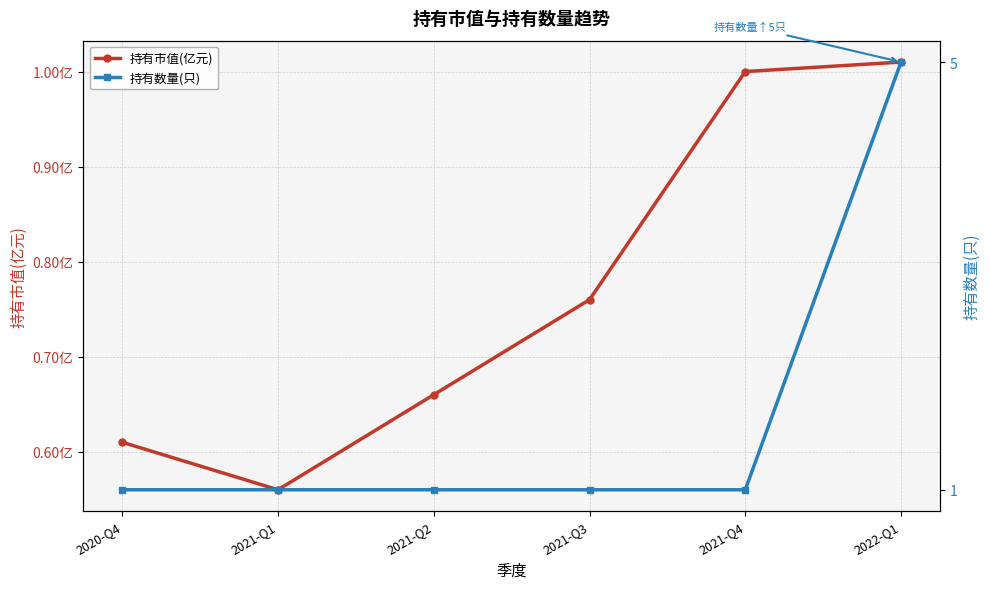

What are all the series names shown in the legend?

持有市值(亿元), 持有数量(只)